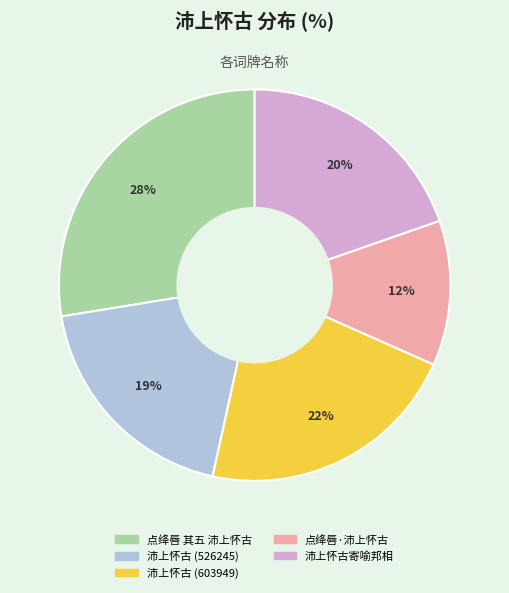

Is there any slice that represents more than half of the pie?

No